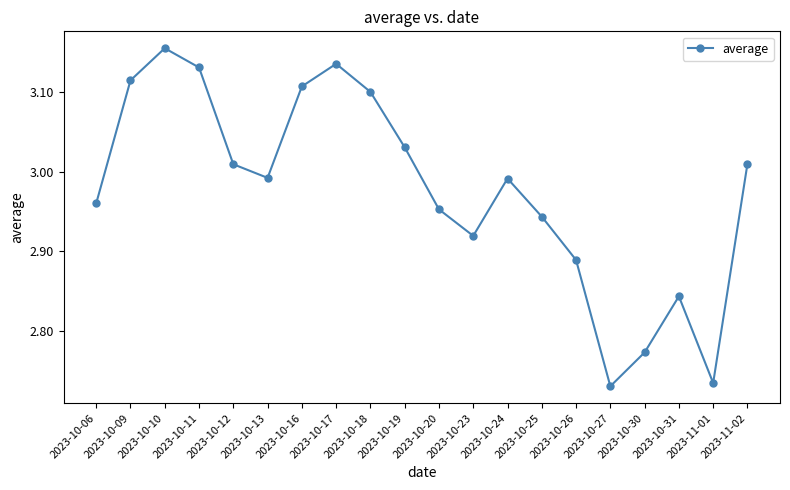

What position from the left is 2023-11-02?

20